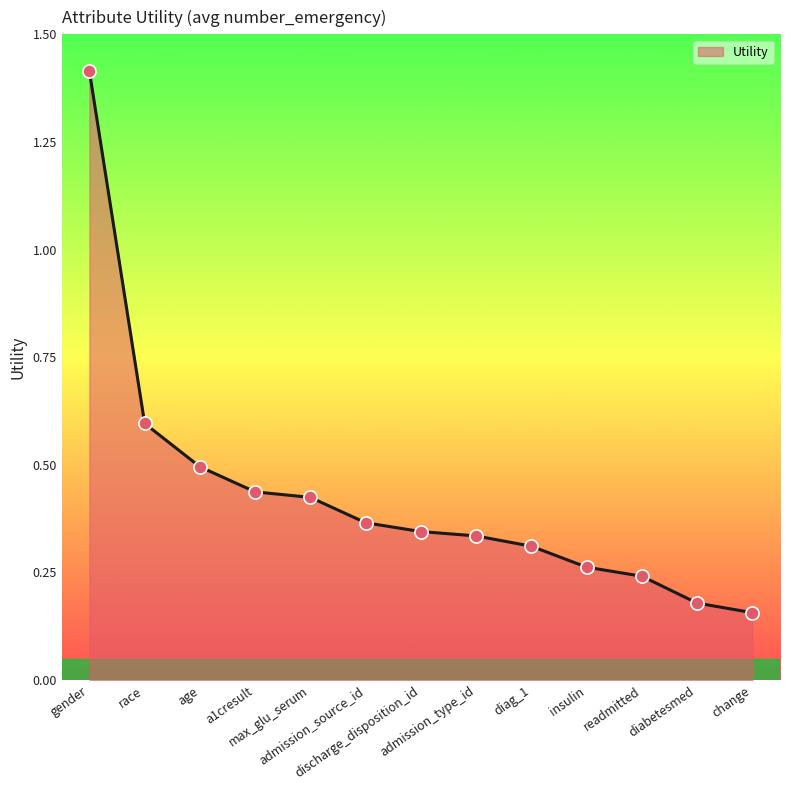

What is the change in value from gender to diag_1?

-1.1